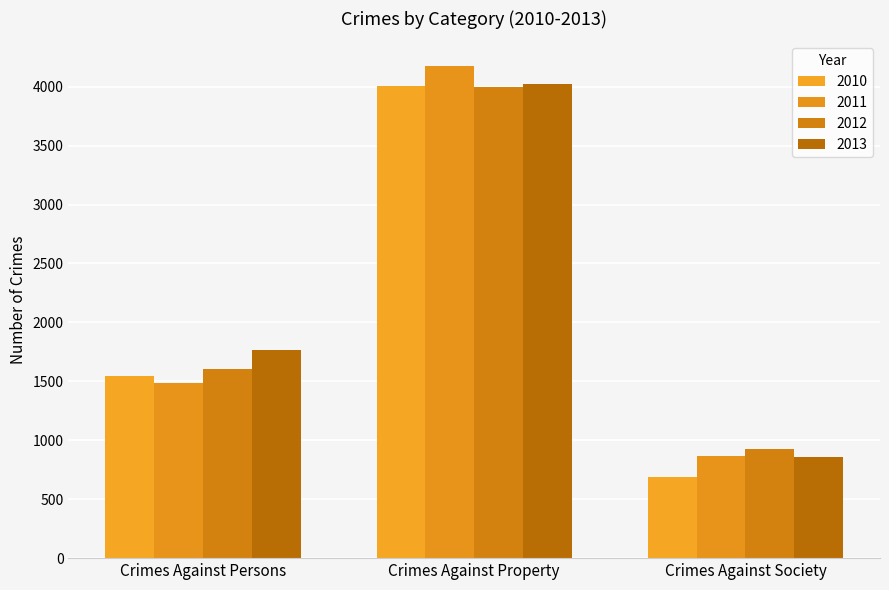

Which label corresponds to the largest value in the chart?

Crimes Against Property